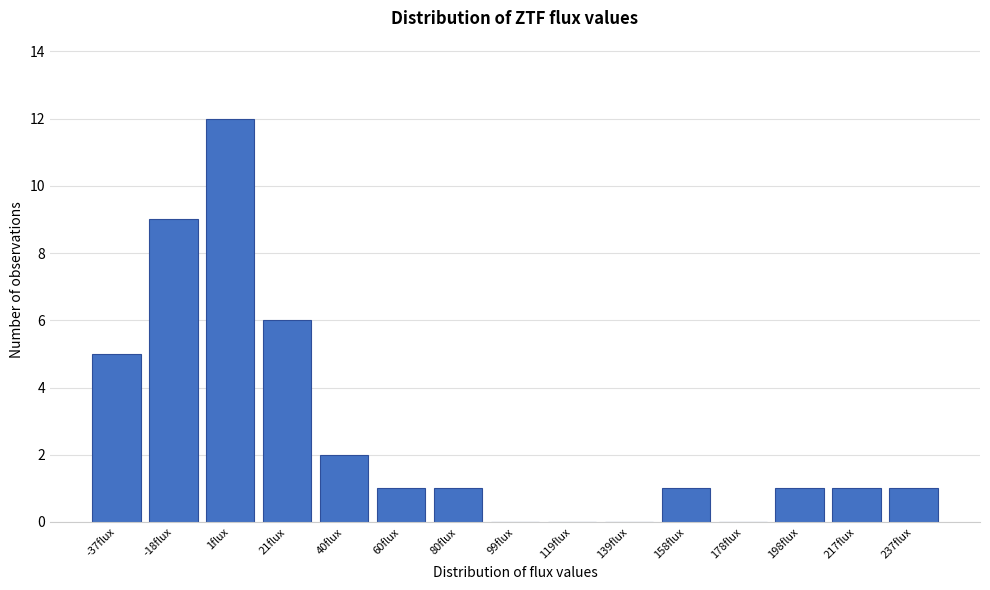

Reading left to right, extract all data points from this chart.

-37flux=5	-18flux=9	1flux=12	21flux=6	40flux=2	60flux=1	80flux=1	99flux=0	119flux=0	139flux=0	158flux=1	178flux=0	198flux=1	217flux=1	237flux=1